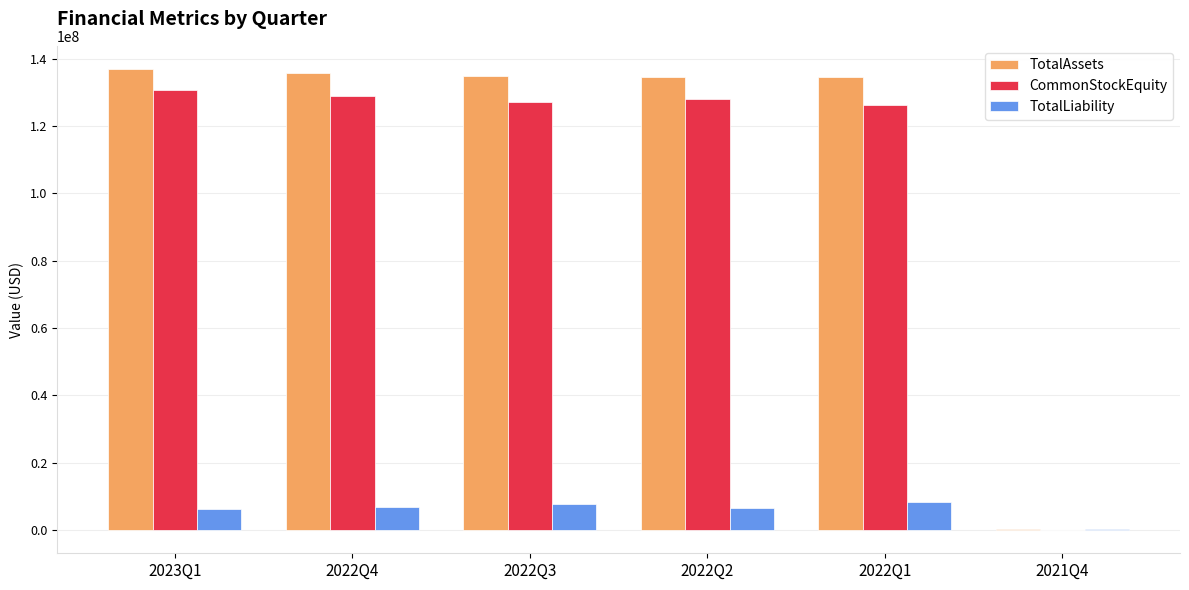

The value of TotalAssets at 2022Q3 is 134854995. True or false?

True